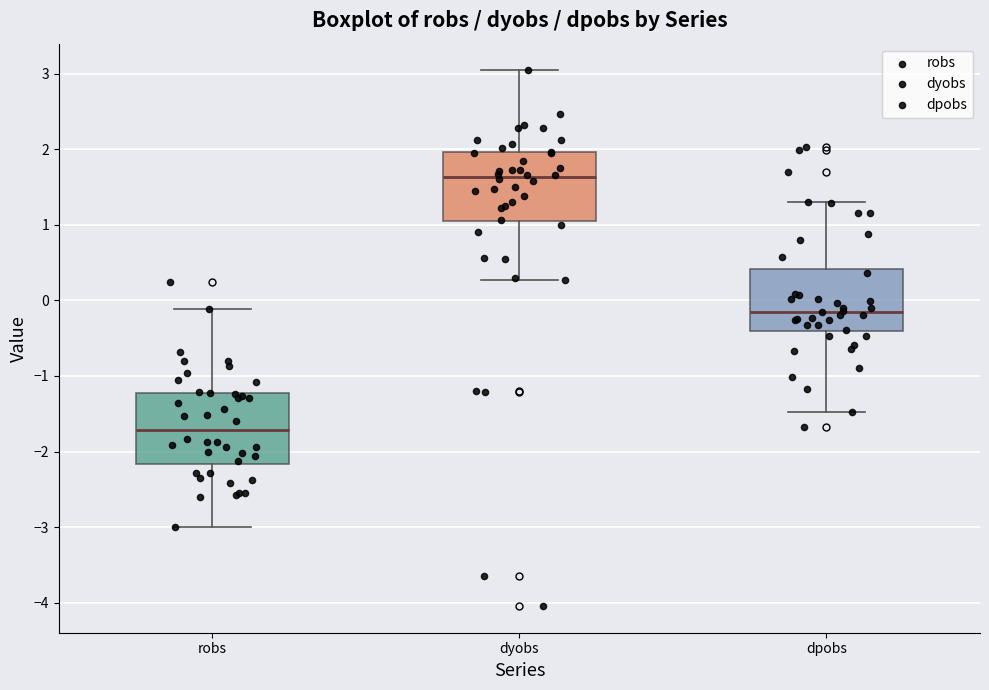

Which box's median line is the highest?

dyobs